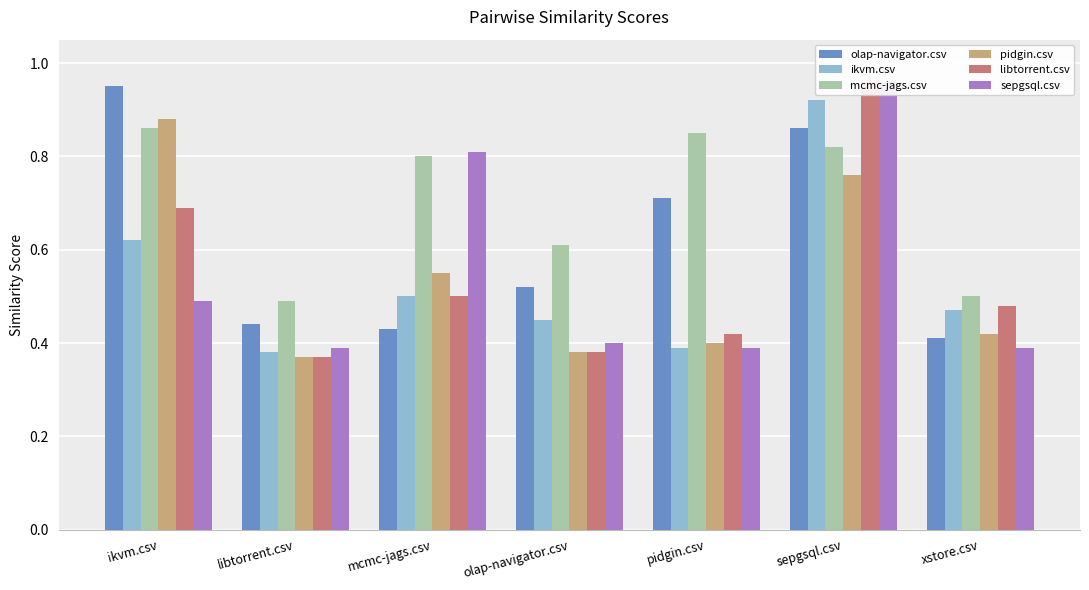

How many bars are there in each group?

6